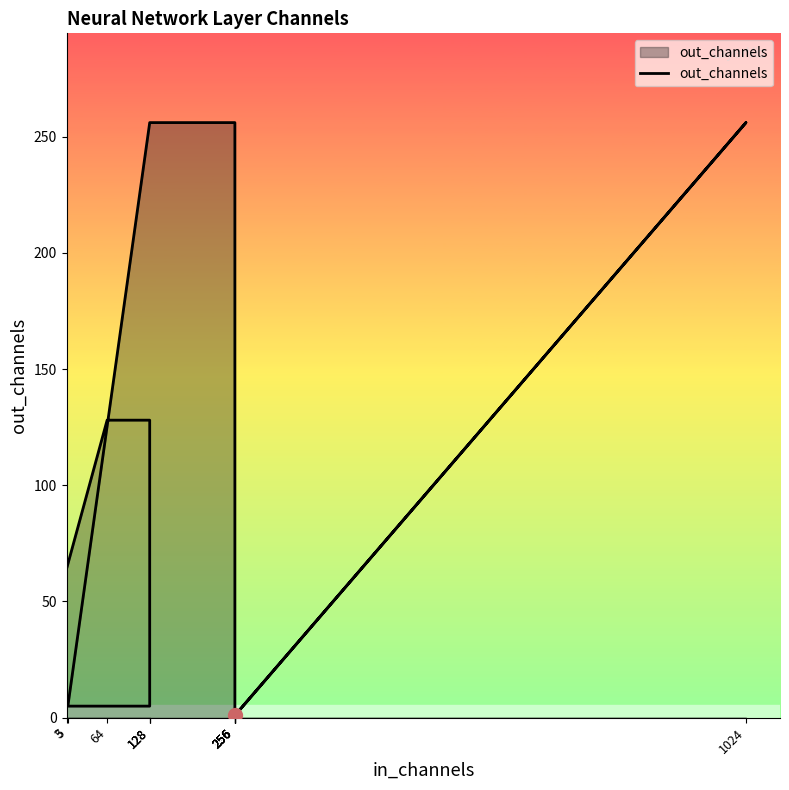

Is it true that the value at 64 is 128?

True